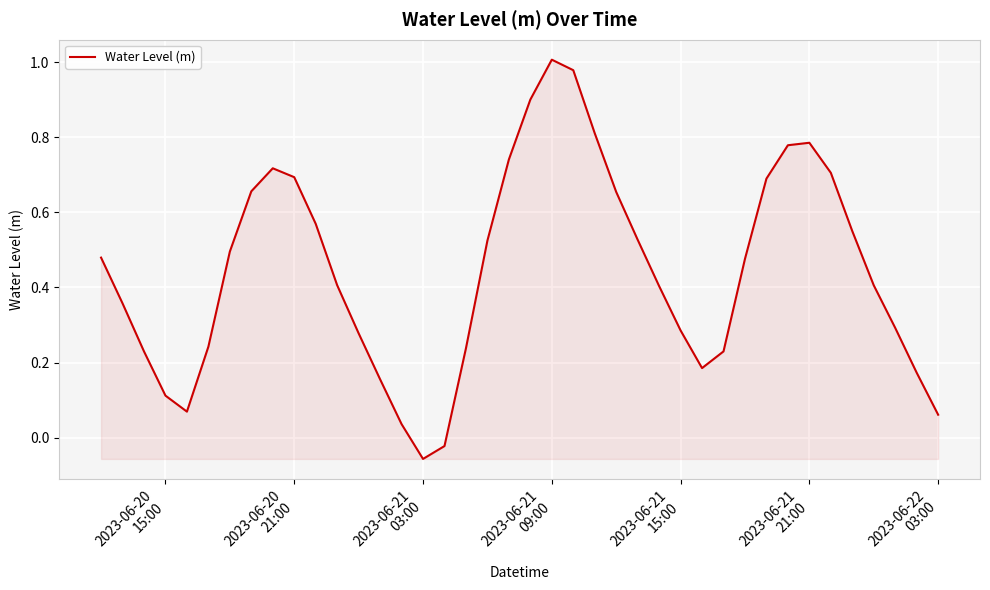

What is the difference between the maximum and minimum values?

1.1